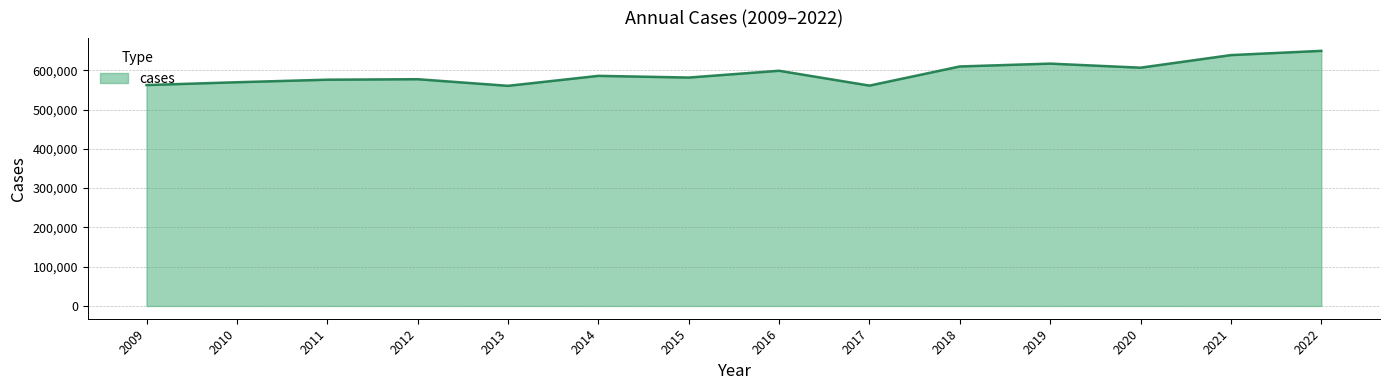

The chart shows a value of 562300 at 2009. True or false?

True